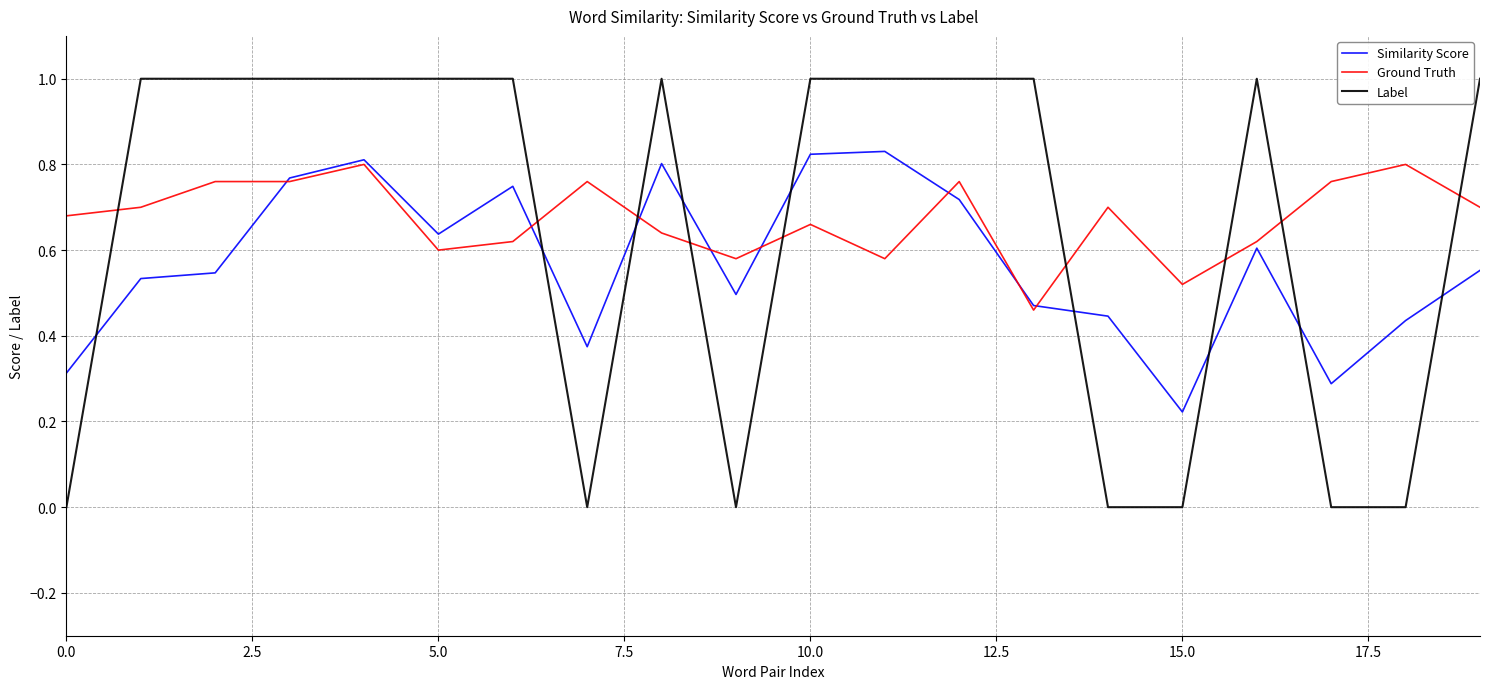

True or false: Label and Ground Truth intersect in this chart.

True